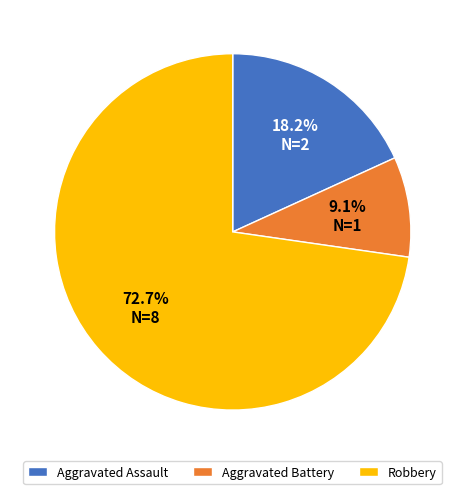

Which has a higher value, Robbery or Aggravated Battery?

Robbery